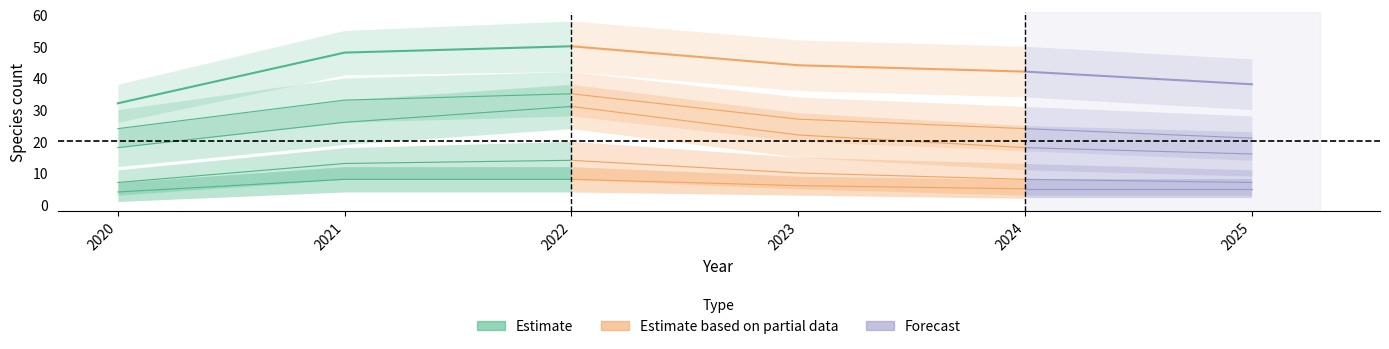

What is the total value across all series at 2022?

138